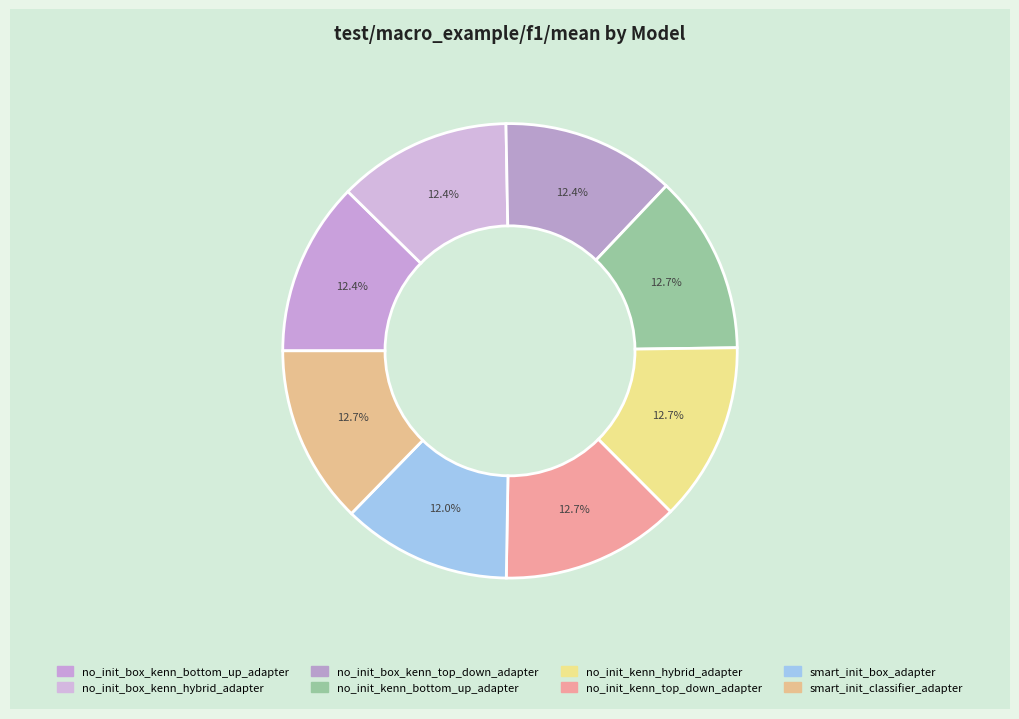

How many segments does this pie chart have?

8